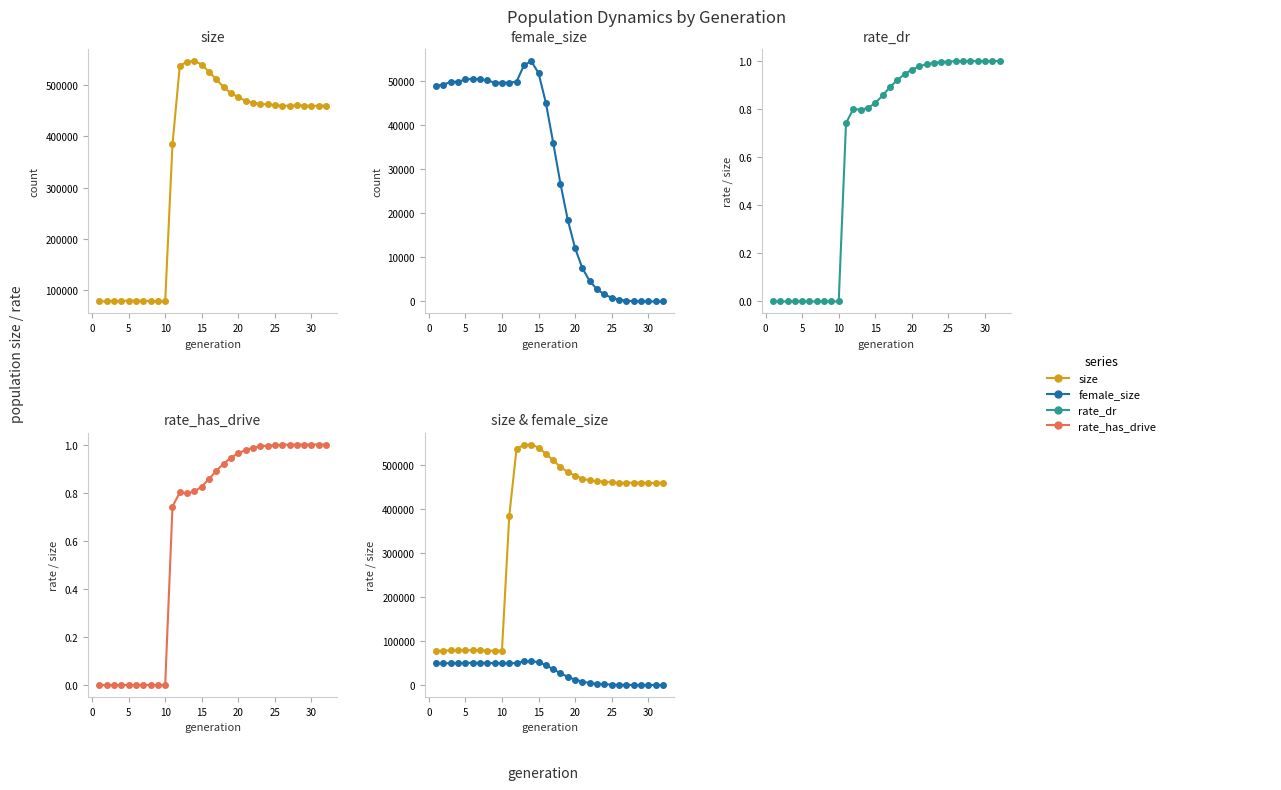

Is the value of size at 10 greater than the value of rate_dr at 15?

Yes